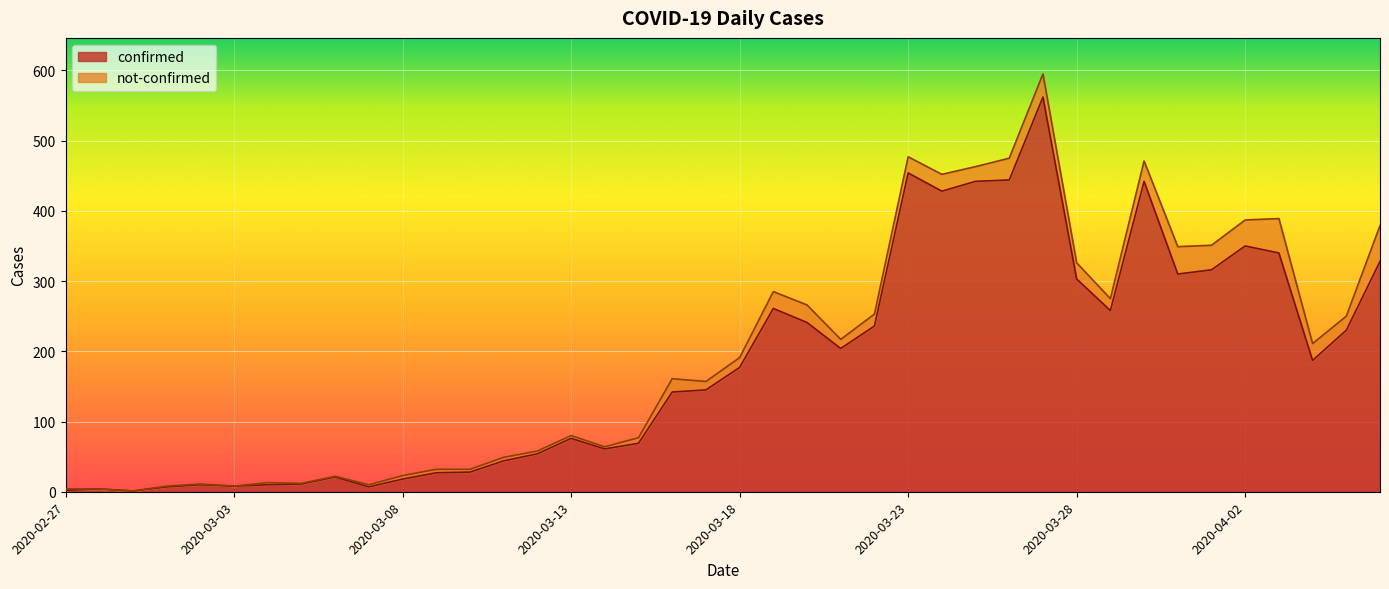

What is the difference between the maximum and minimum values?

561